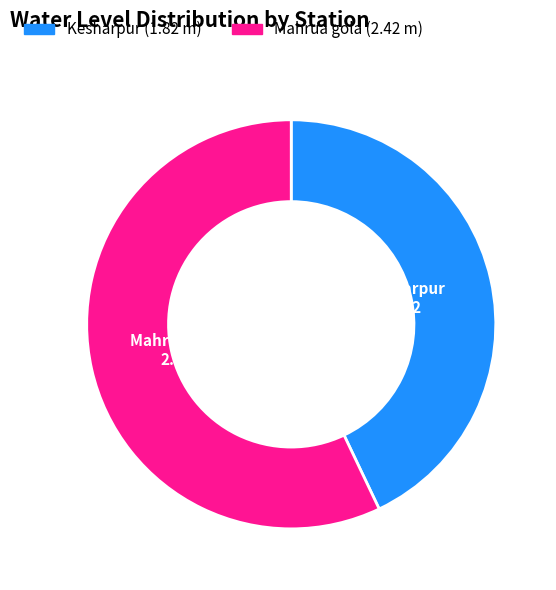

Combined, do Mahrua gola and Kesharpur account for over 50%?

Yes